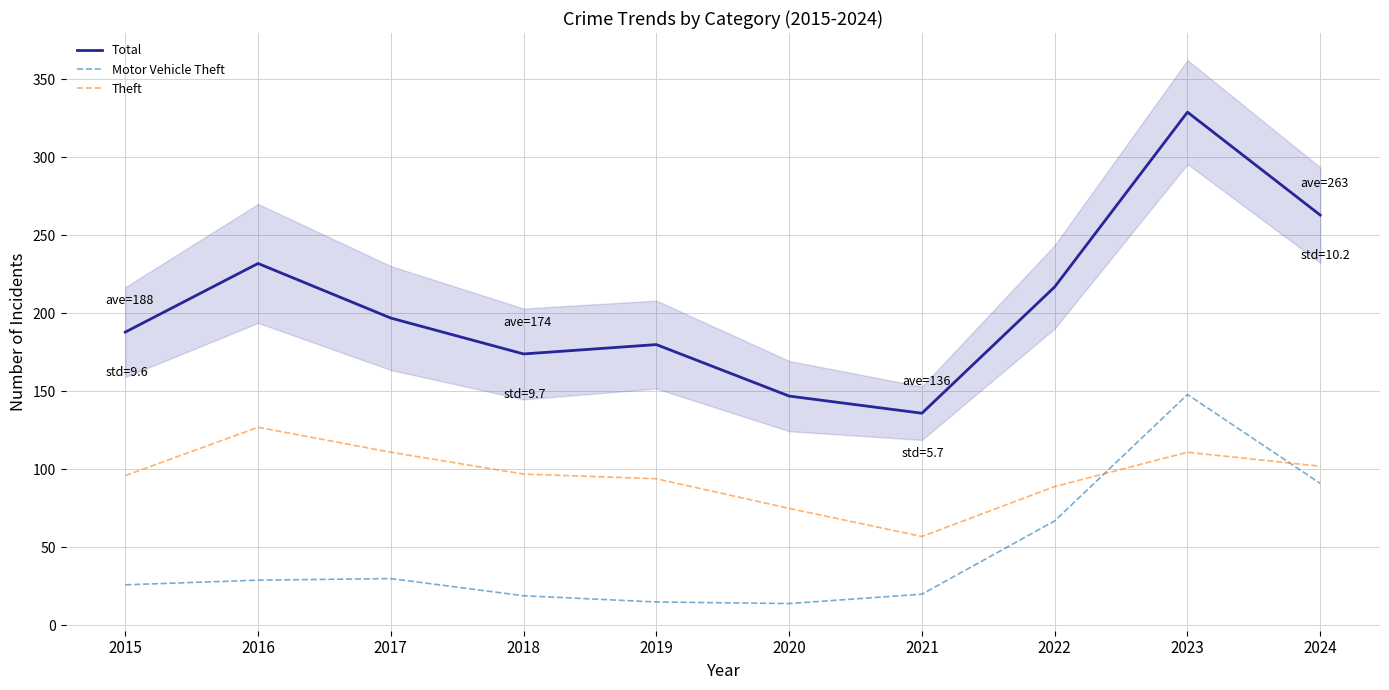

True or false: Theft has more than 1 interior local peaks.

True